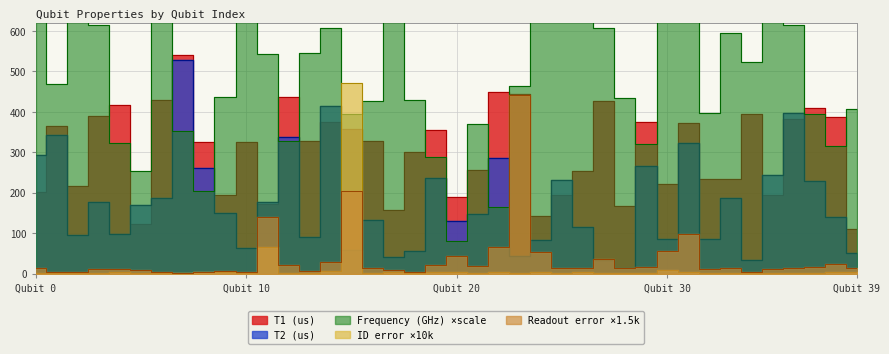

Rank the series at Qubit 0 from highest to lowest value.

Frequency (GHz), T2 (us), T1 (us), Readout assignment error, ID error